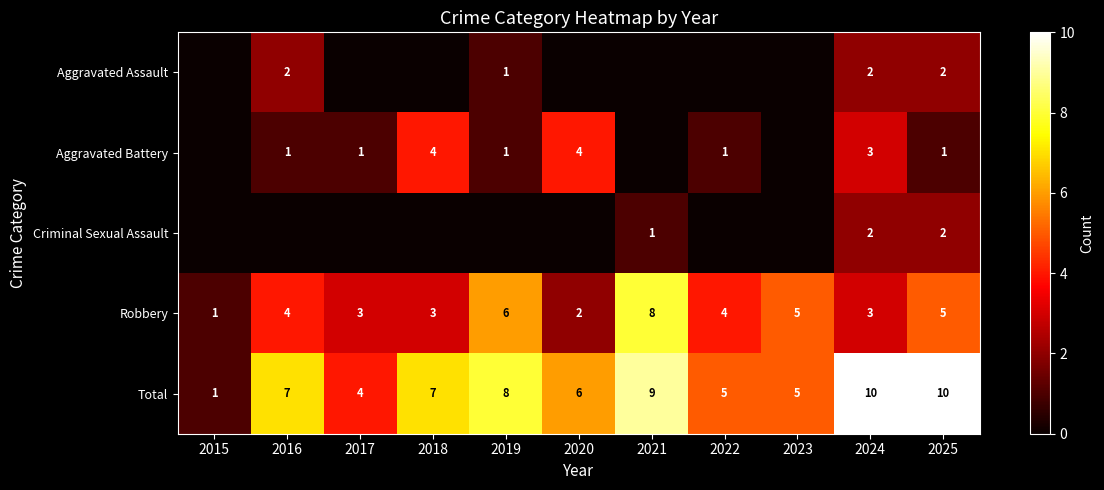

The value of Robbery at 2017 is 5. True or false?

False